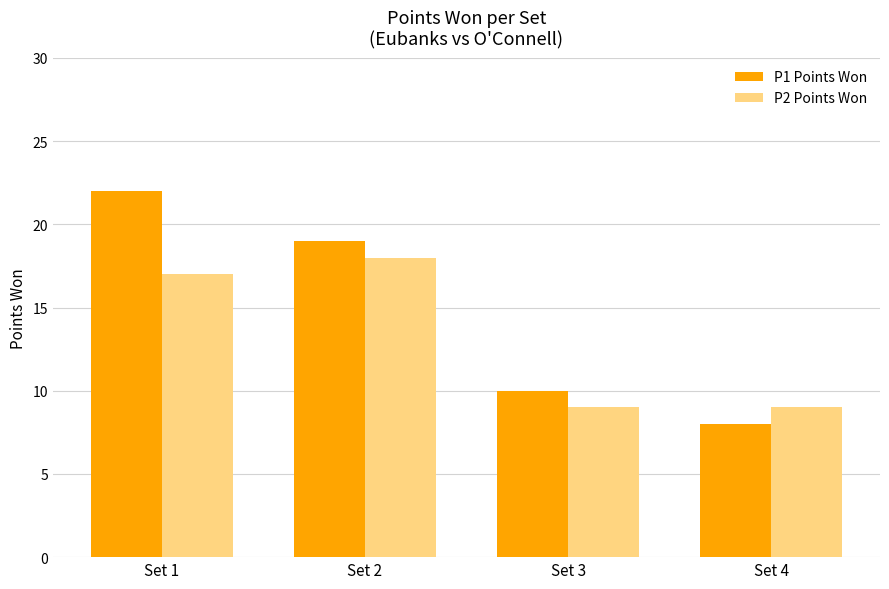

Which label corresponds to the smallest value in the chart?

Set 4